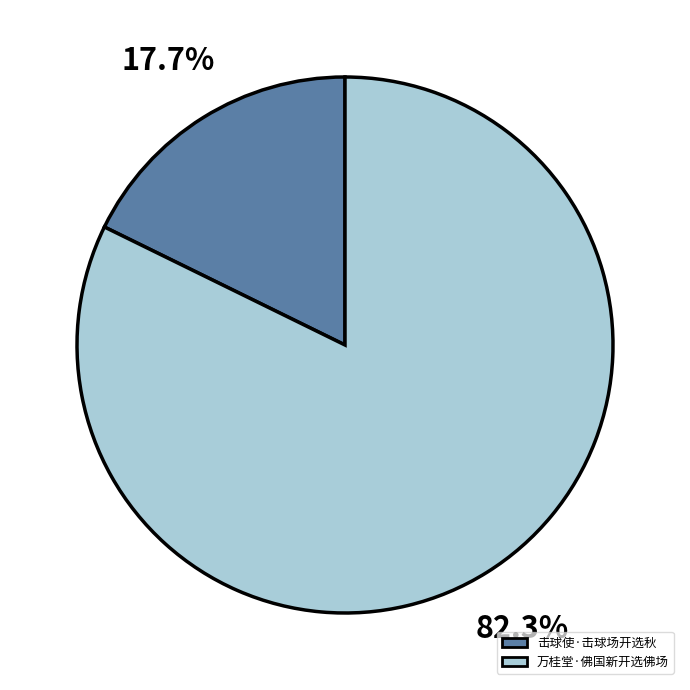

Which category accounts for the majority?

万桂堂·佛国新开选佛场